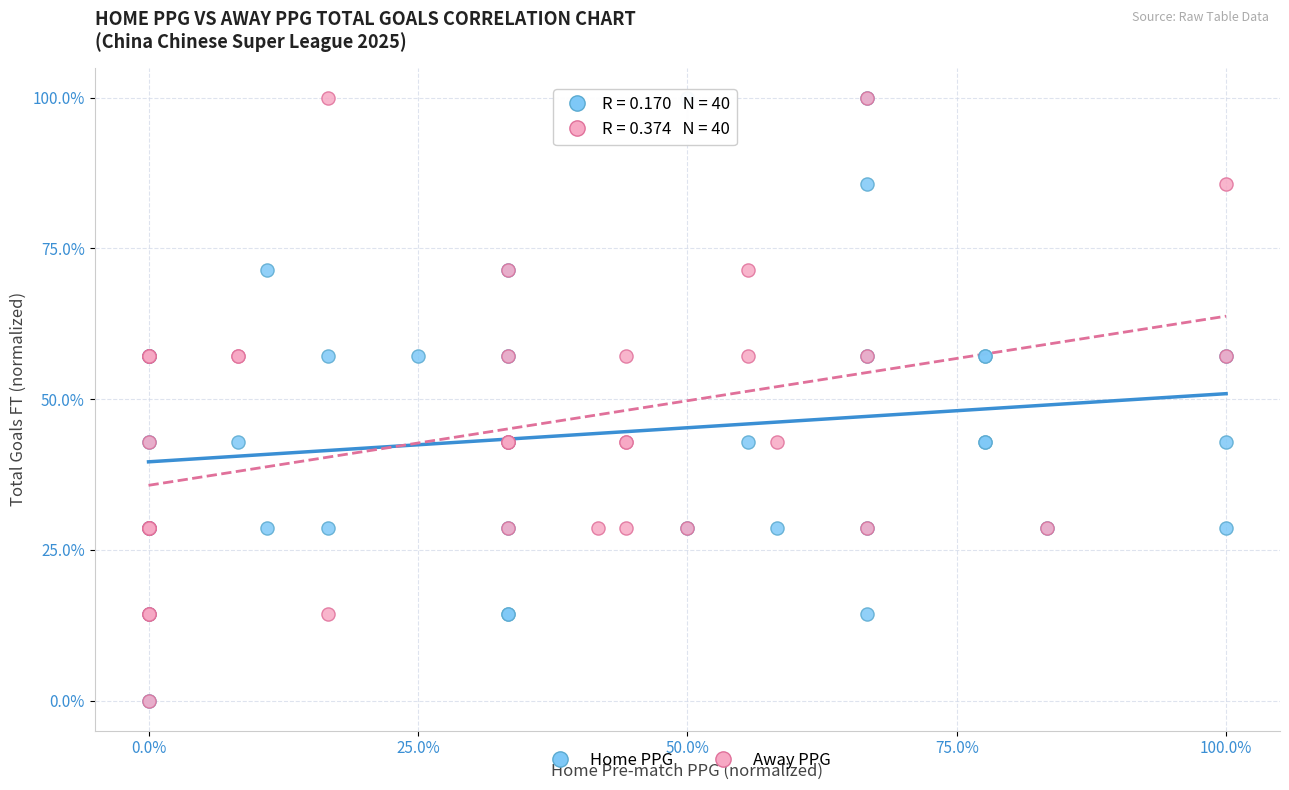

What are all the series names shown in the legend?

Home PPG, Away PPG